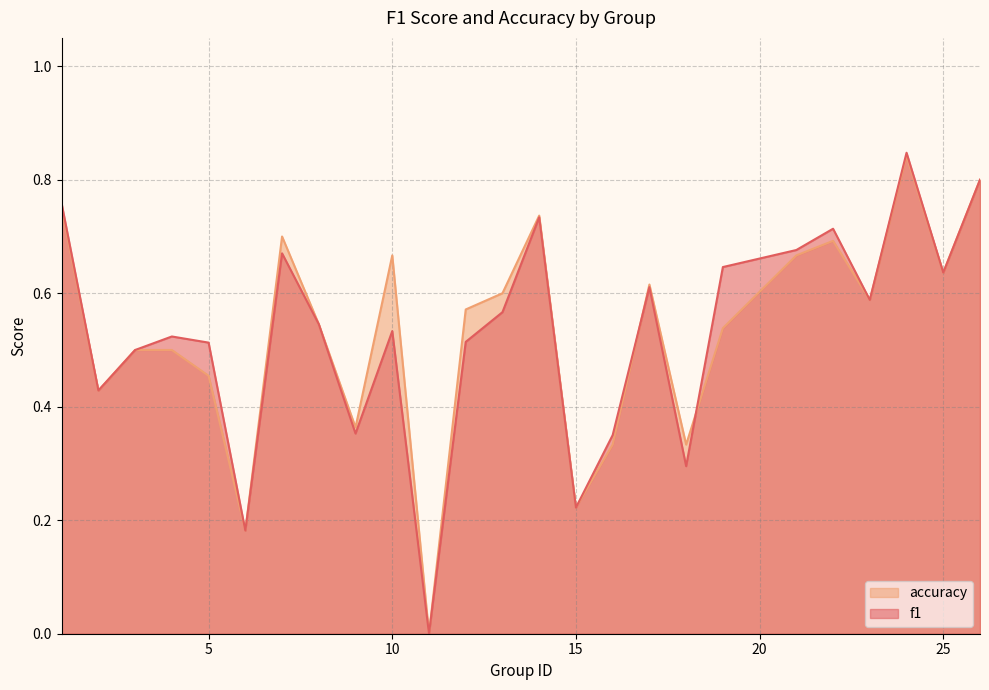

Does the chart have visible grid lines?

Yes